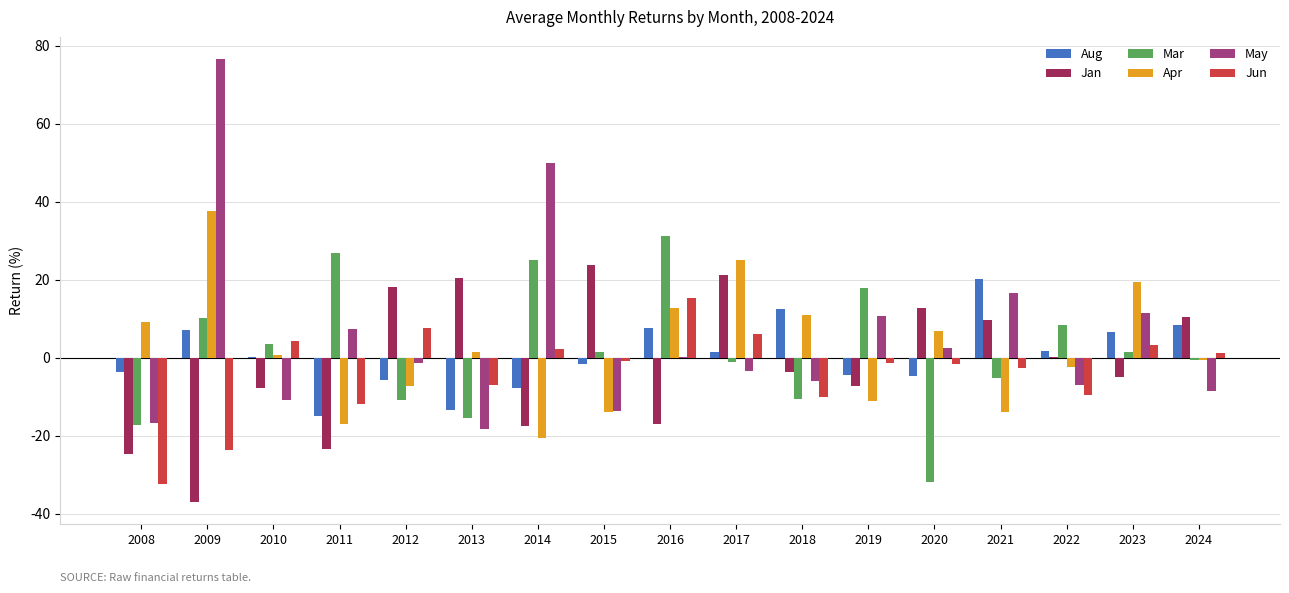

Is it true that Apr equals 11.8 at 2020?

False